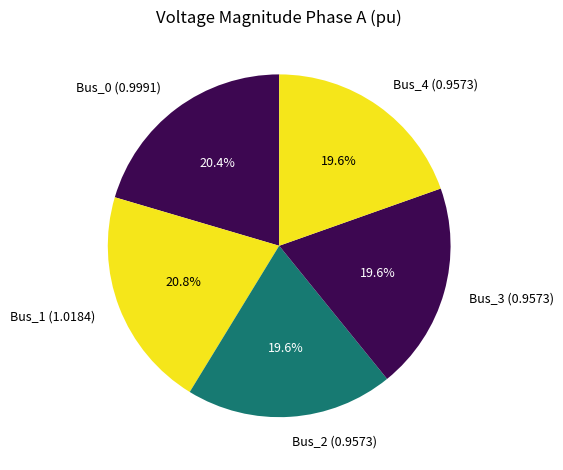

How many segments does this pie chart have?

5